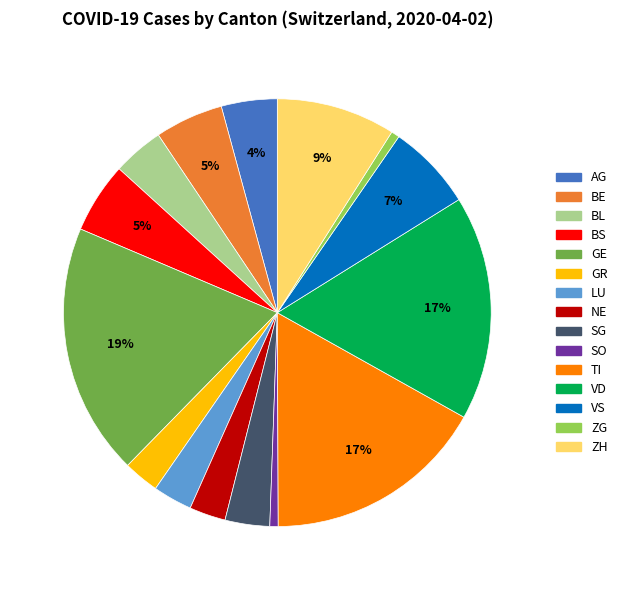

How many segments does this pie chart have?

15